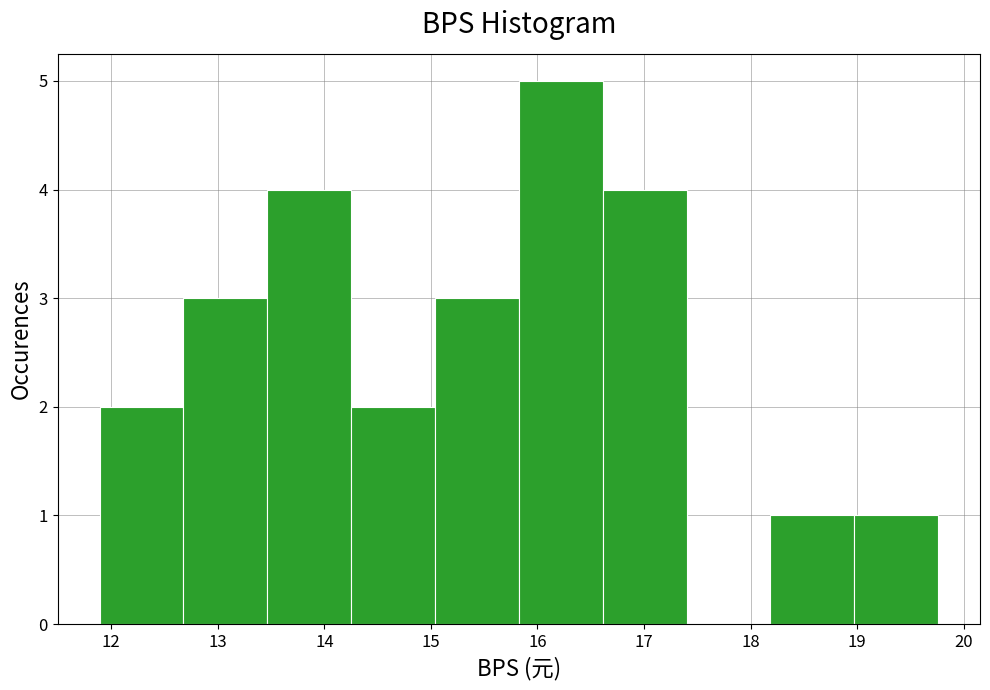

Reading left to right, transcribe this chart: for each bar, give the range it covers on the x-axis and its height. Neither the bar edges nor the heights are printed on the chart, so give them approximately, as read against the axes.

11.9 to 12.7: 2
12.7 to 13.5: 3
13.5 to 14.3: 4
14.3 to 15.0: 2
15.0 to 15.8: 3
15.8 to 16.6: 5
16.6 to 17.4: 4
17.4 to 18.2: 0
18.2 to 19.0: 1
19.0 to 19.8: 1